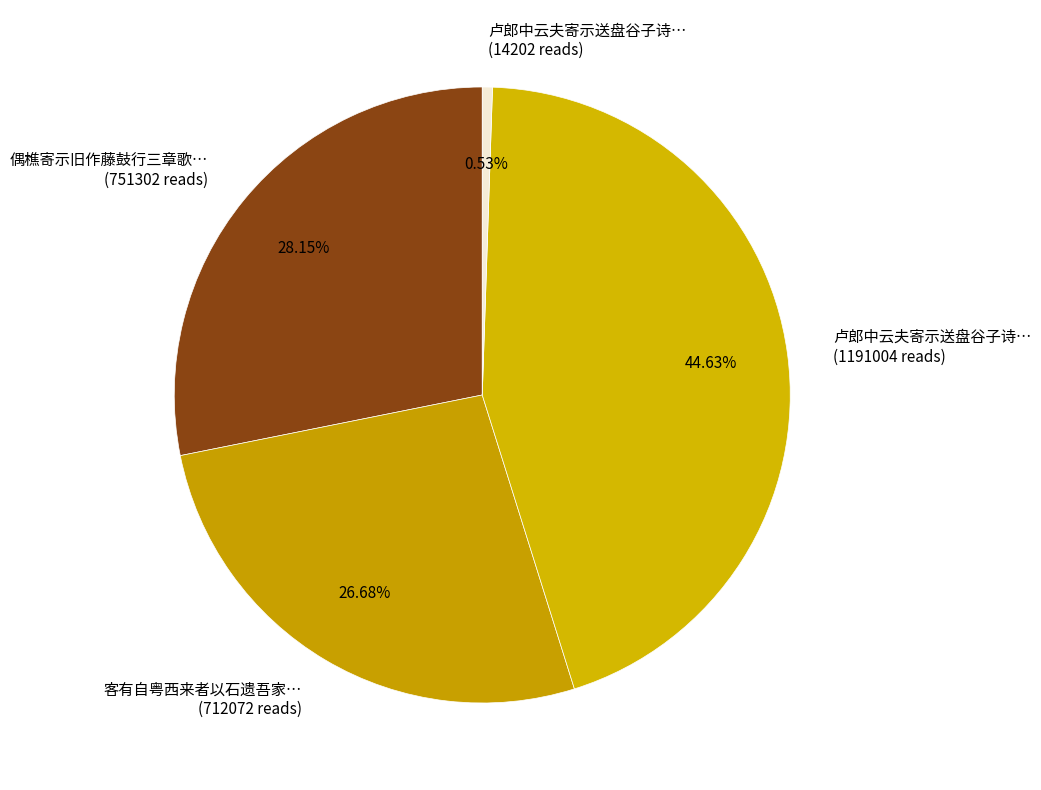

Count the number of slices in the pie.

4